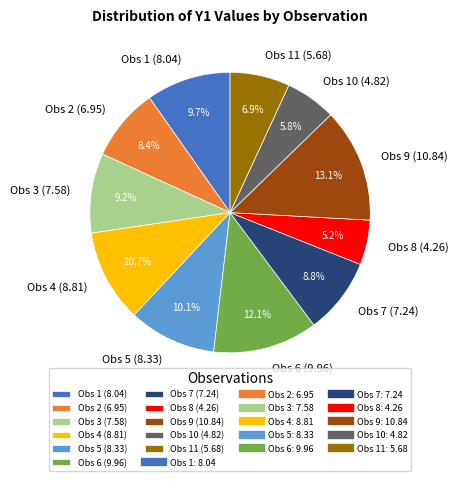

Which category has the smallest portion of the pie?

Obs 8 (4.26)